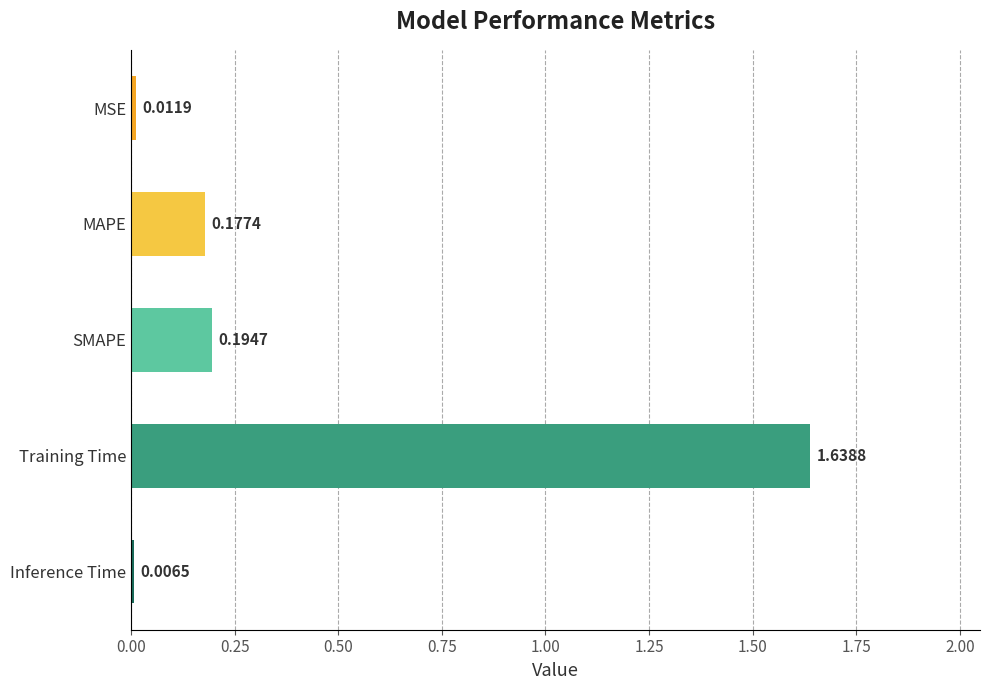

What is the label of the 2nd bar from the top?

MAPE